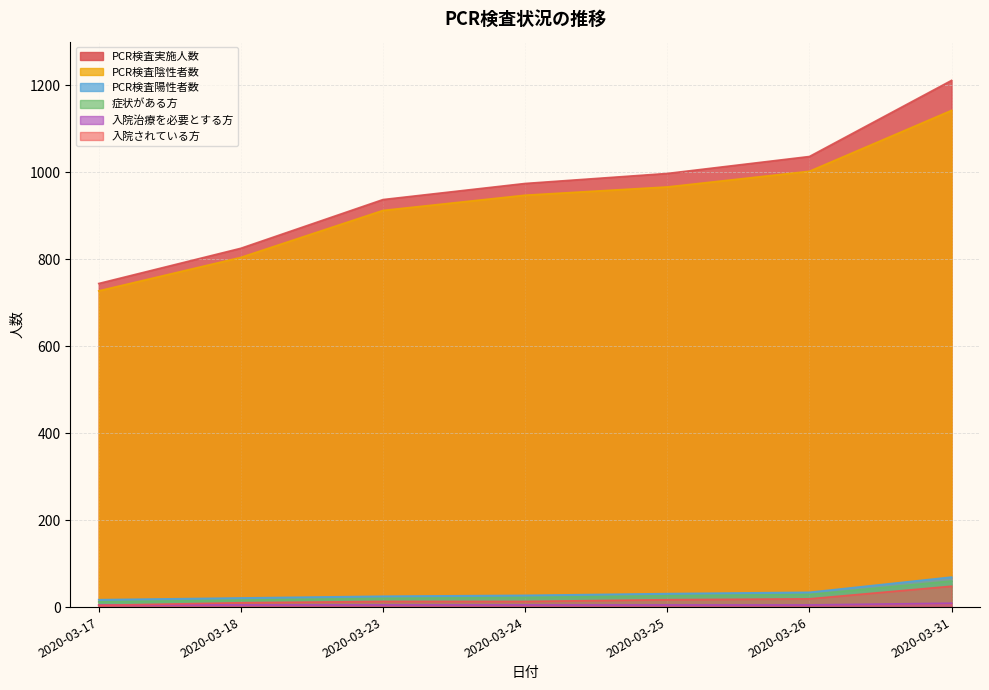

What is the sum of the 入院治療を必要とする方 values at 2020-03-26 and 2020-03-31?

14